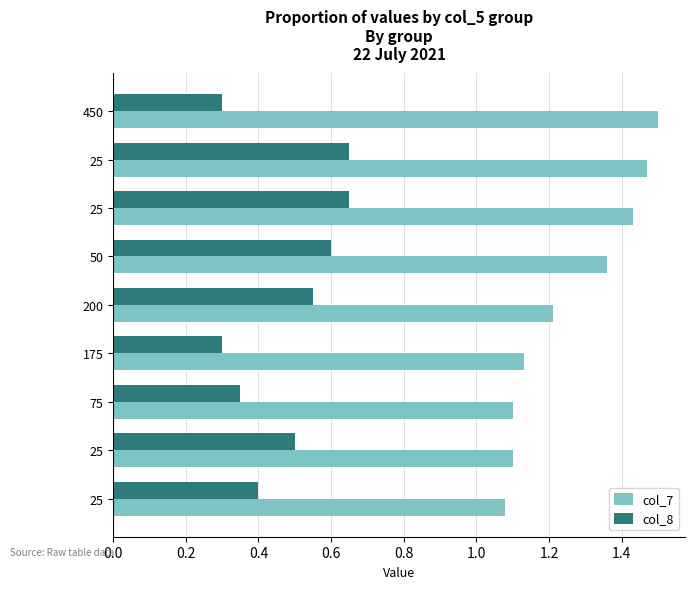

Count the number of categories in the chart.

9